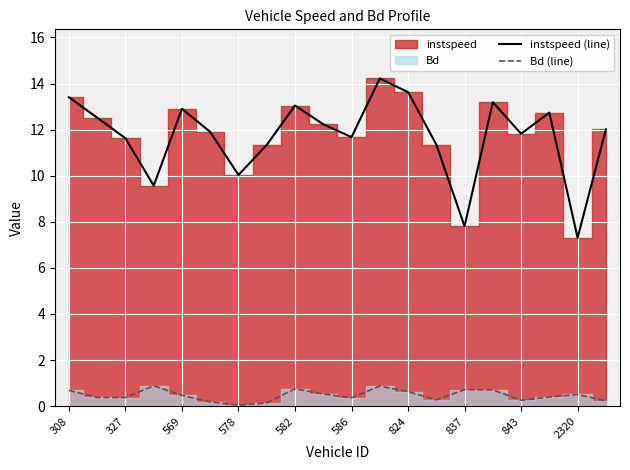

At 308, list the series in order from largest to smallest.

instspeed (line), Bd (line)